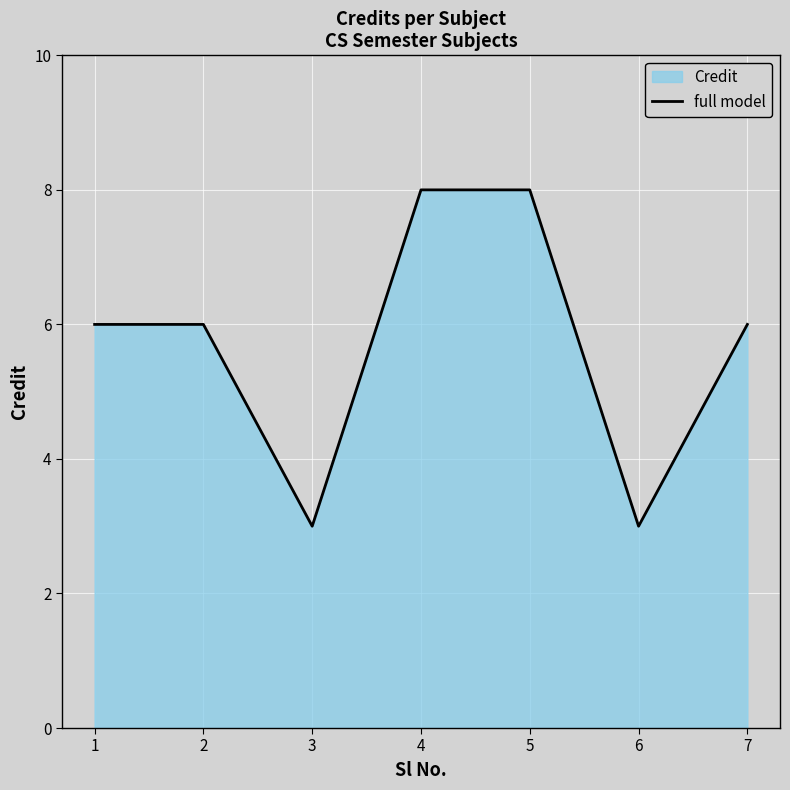

How many data points does each series have?

7